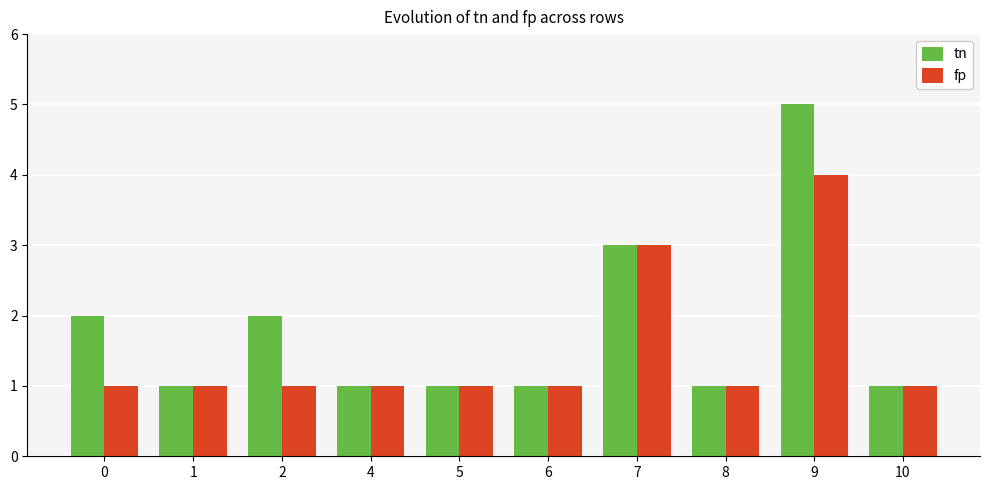

Reading left to right, what are all the values shown in this chart?

tn: 2	1	2	1	1	1	3	1	5	1
fp: 1	1	1	1	1	1	3	1	4	1